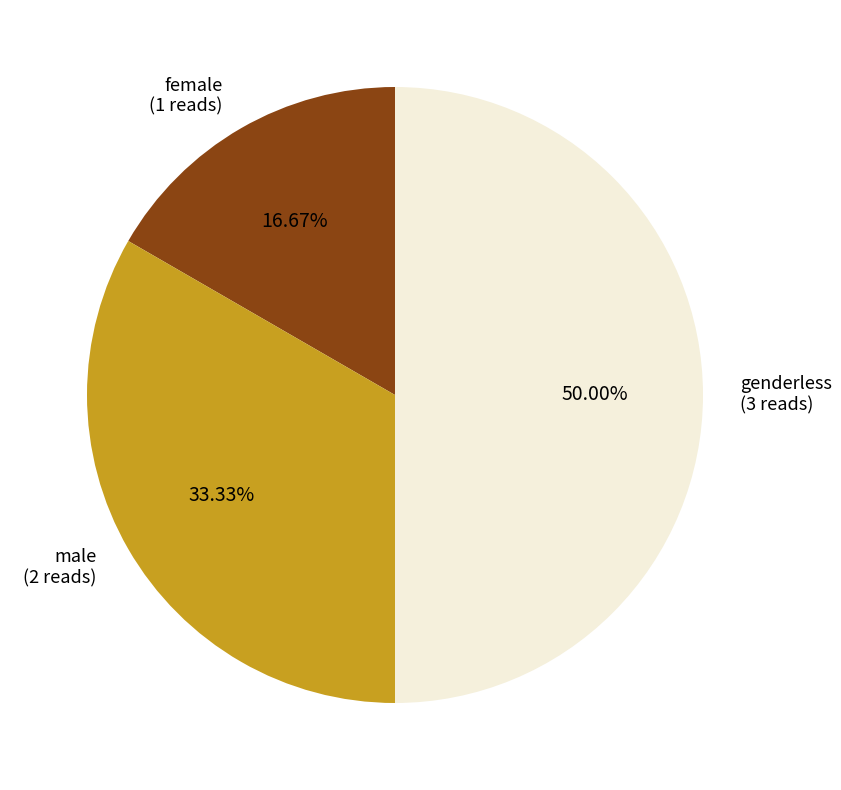

Which category has the biggest portion of the pie?

genderless